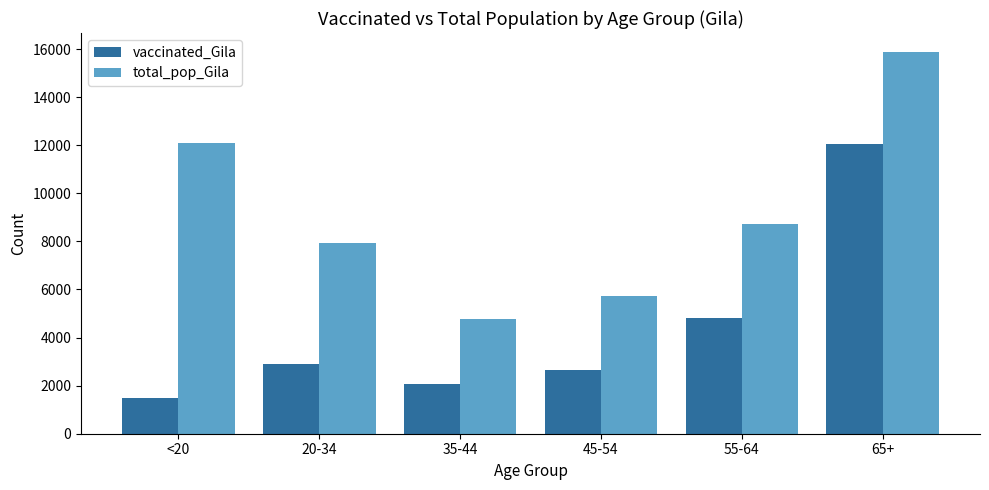

Does the chart contain stacked bars?

No